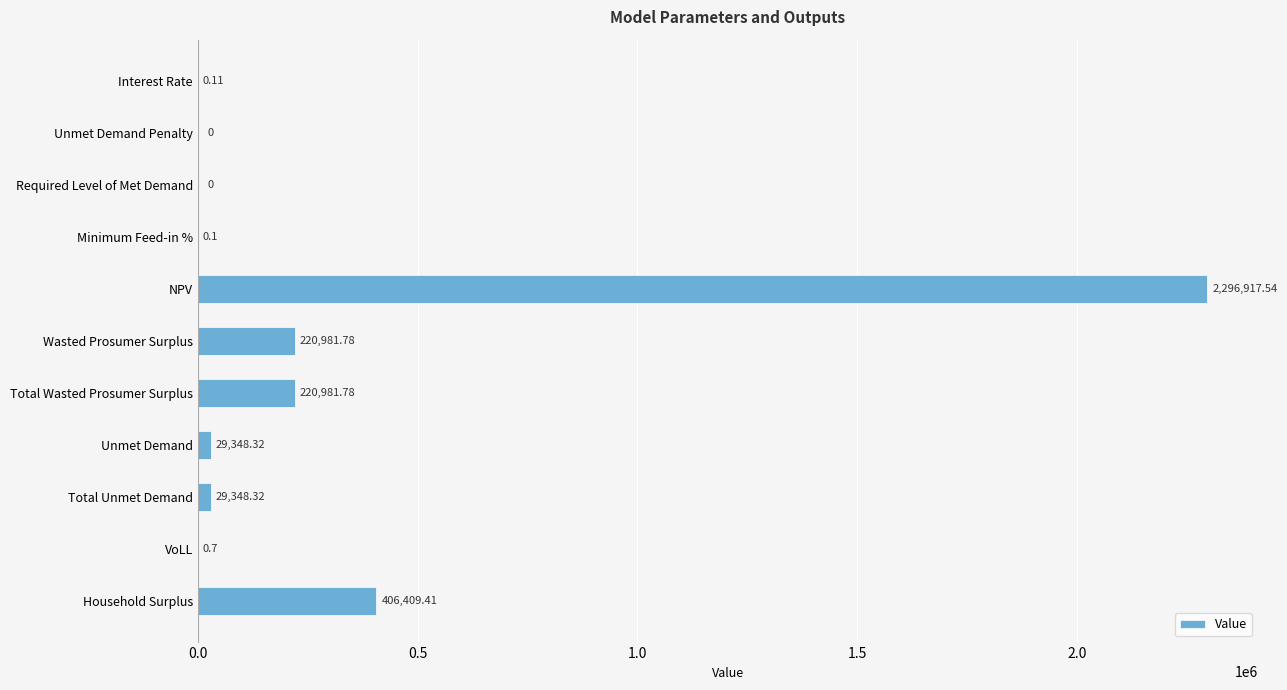

Between Total Wasted Prosumer Surplus and Interest Rate, which is larger?

Total Wasted Prosumer Surplus